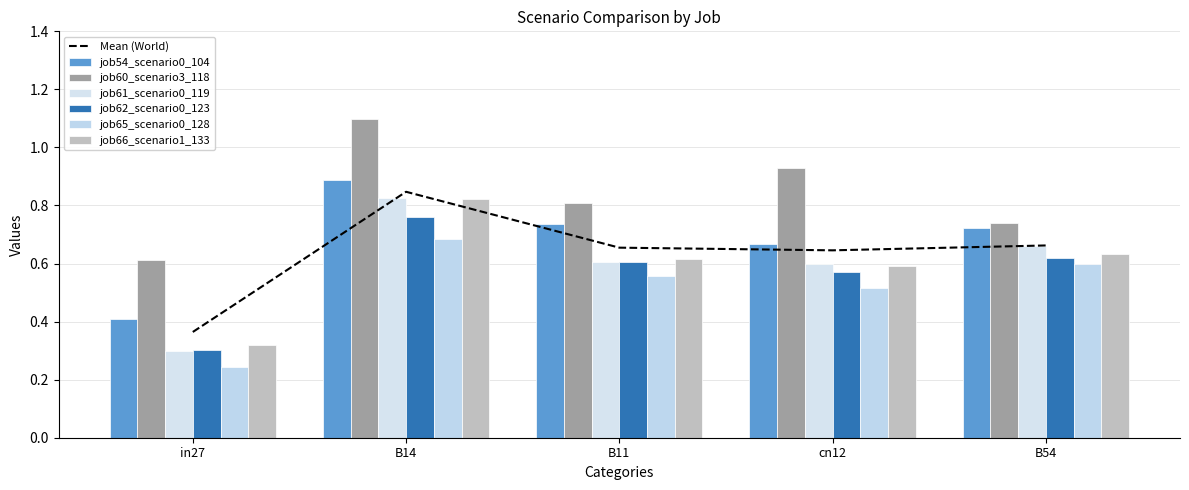

How many groups of bars are there?

5